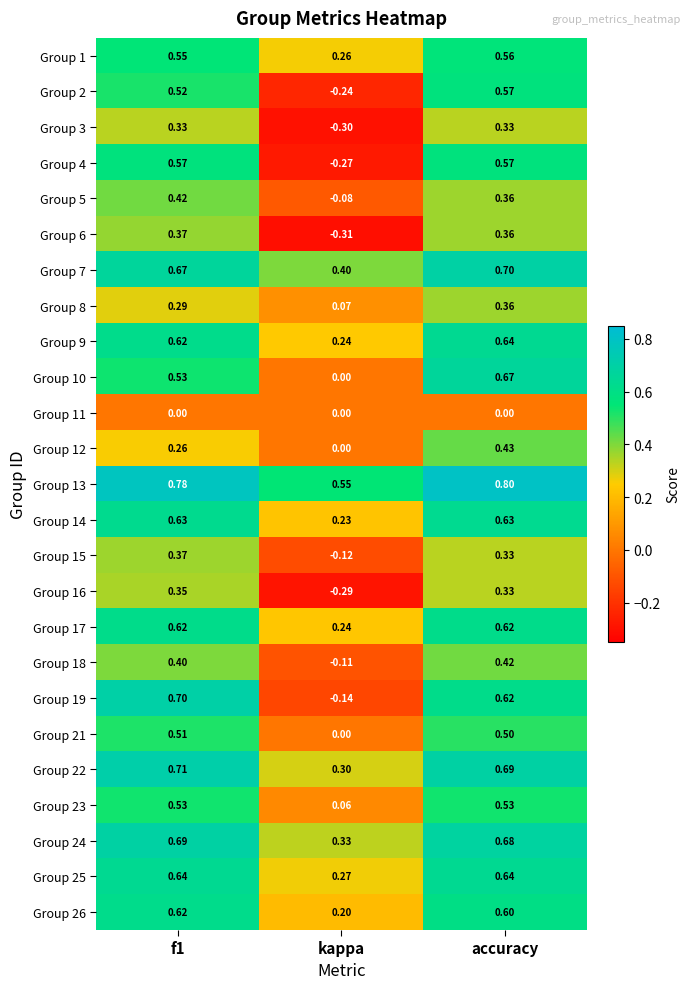

Is the value of Group 25 at f1 greater than the value of Group 22 at f1?

No